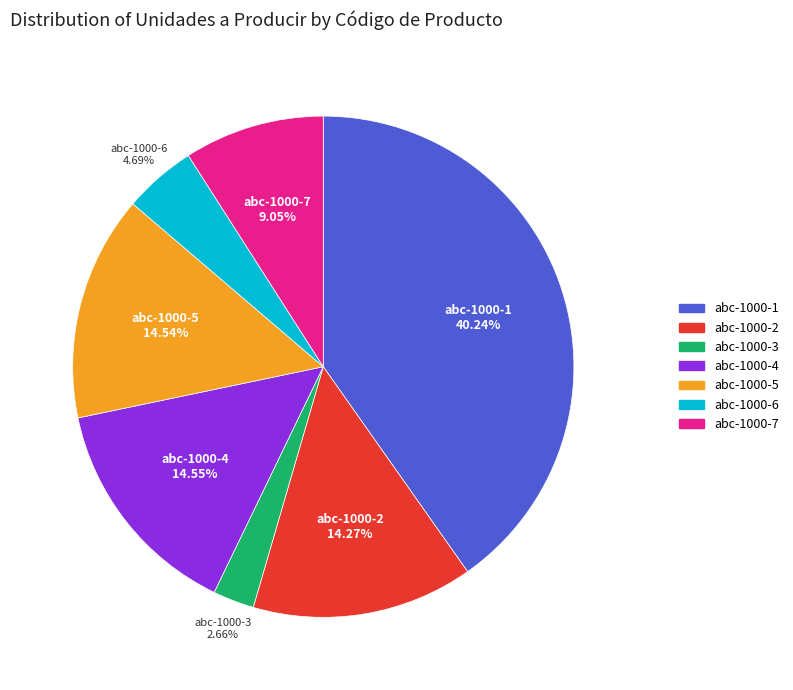

Combined, what portion of the pie is abc-1000-3 and abc-1000-5?

17.2%